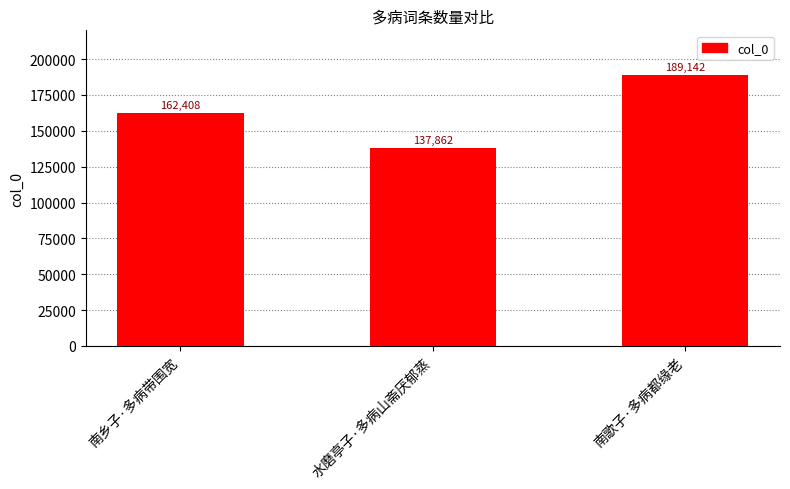

Count the number of data series in this chart.

1